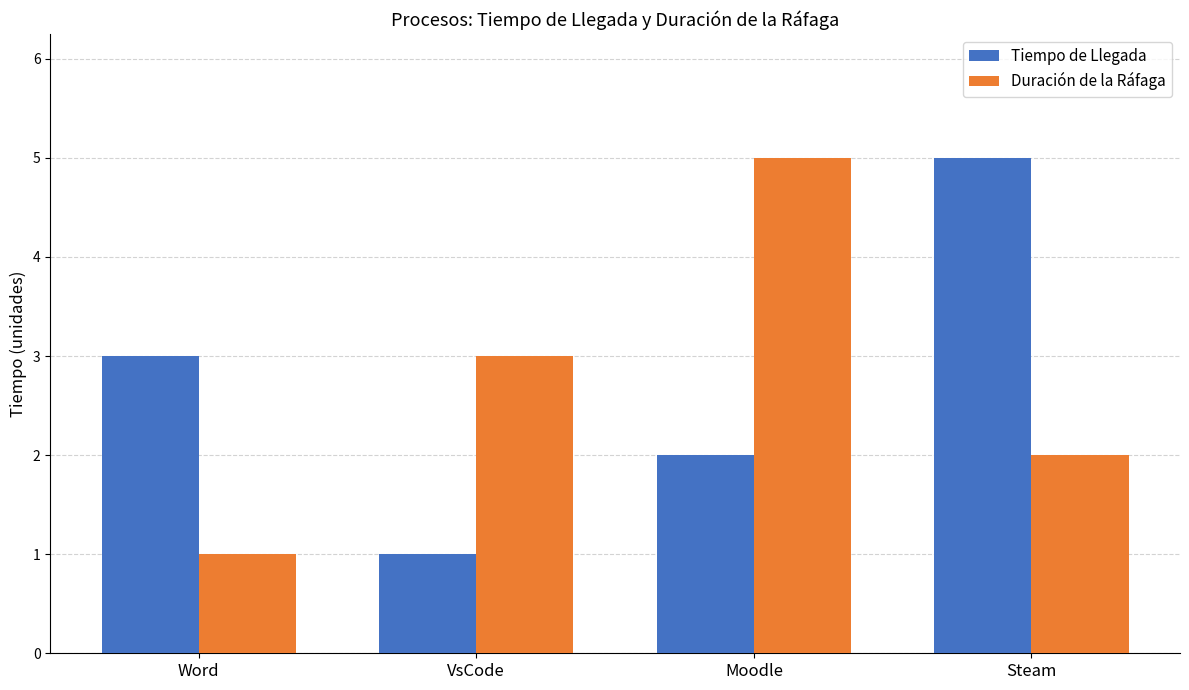

The value of Tiempo de Llegada at Moodle is 3. True or false?

False